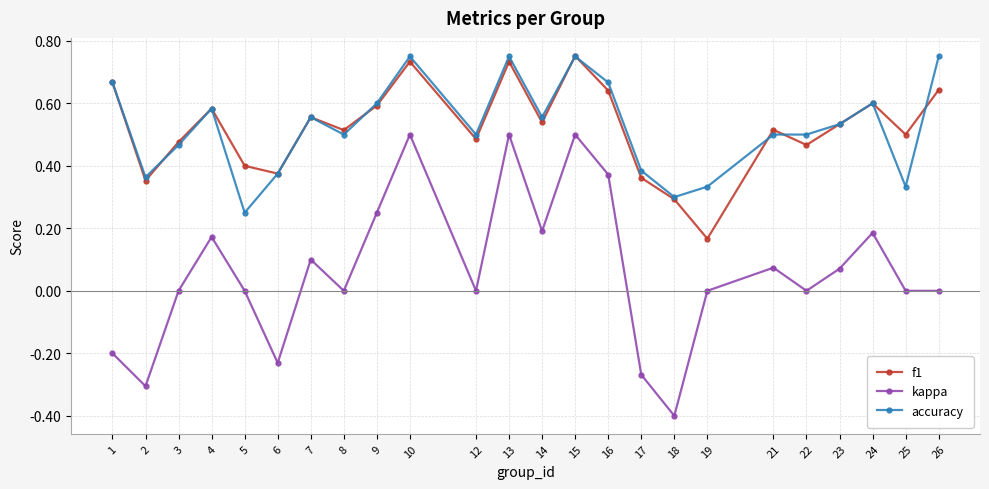

True or false: accuracy has a value of 1.0 at 15.

False